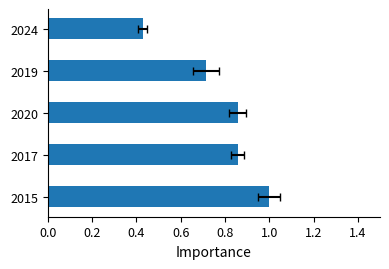

What is the difference between the maximum and second lowest values?

0.3